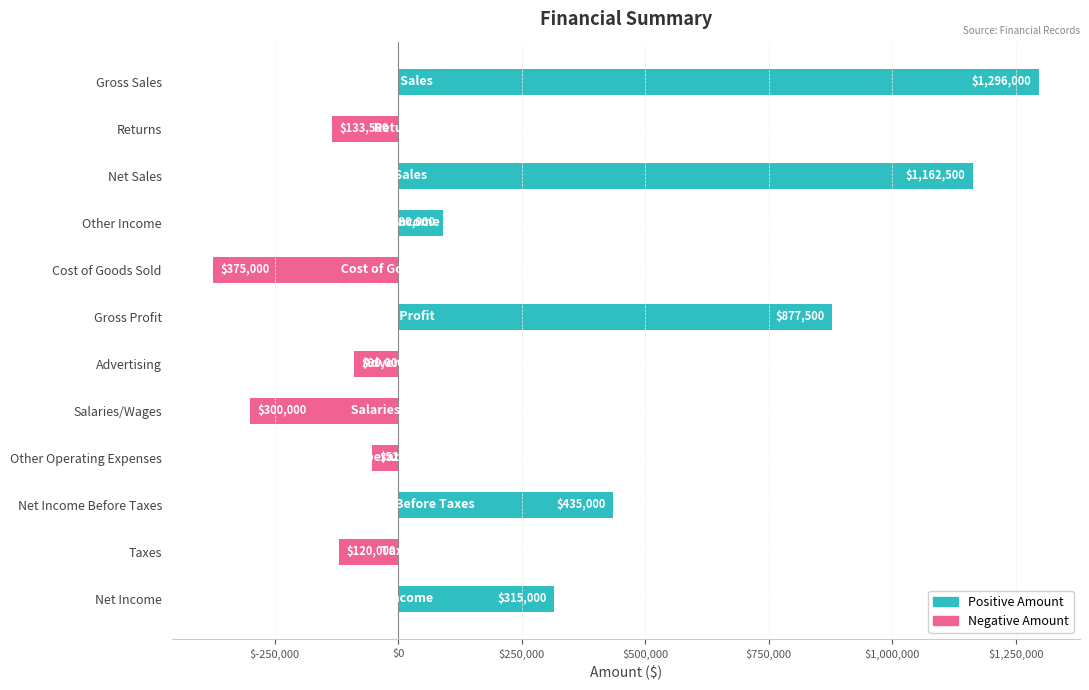

What is the average value?

258750